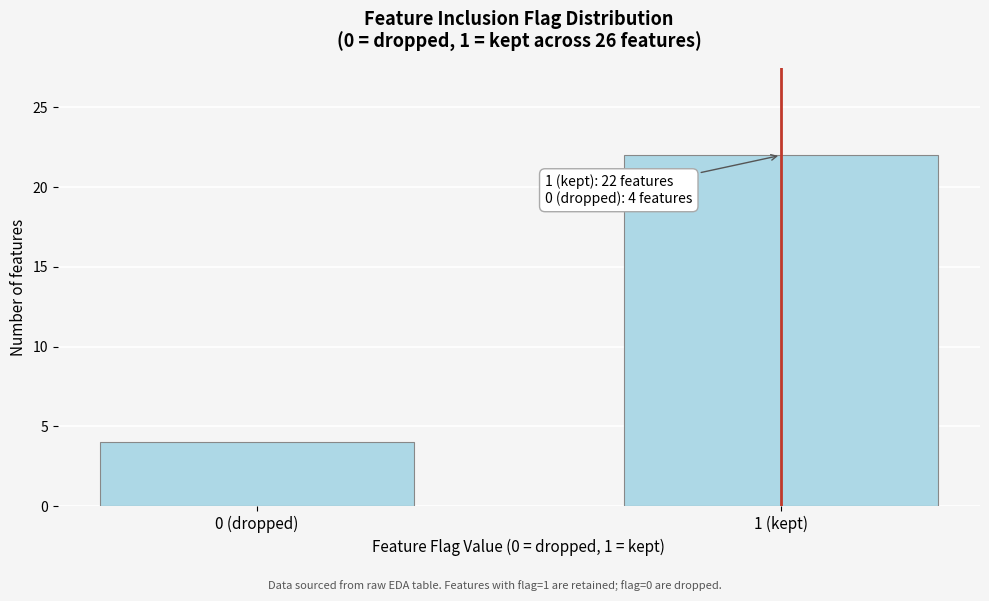

Reading left to right, extract all data points from this chart.

4	22